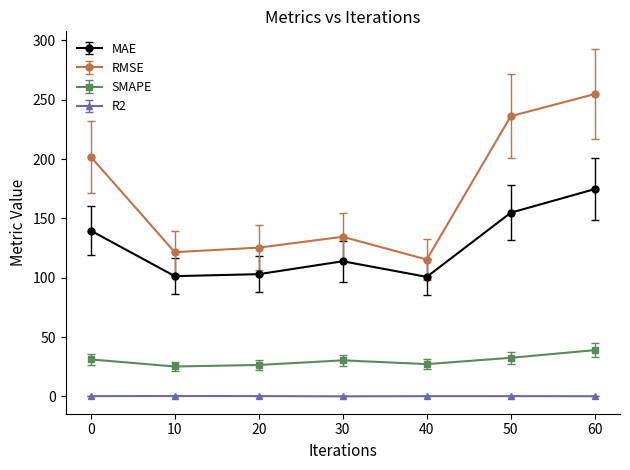

True or false: RMSE has a value of 324.3 at 50.

False